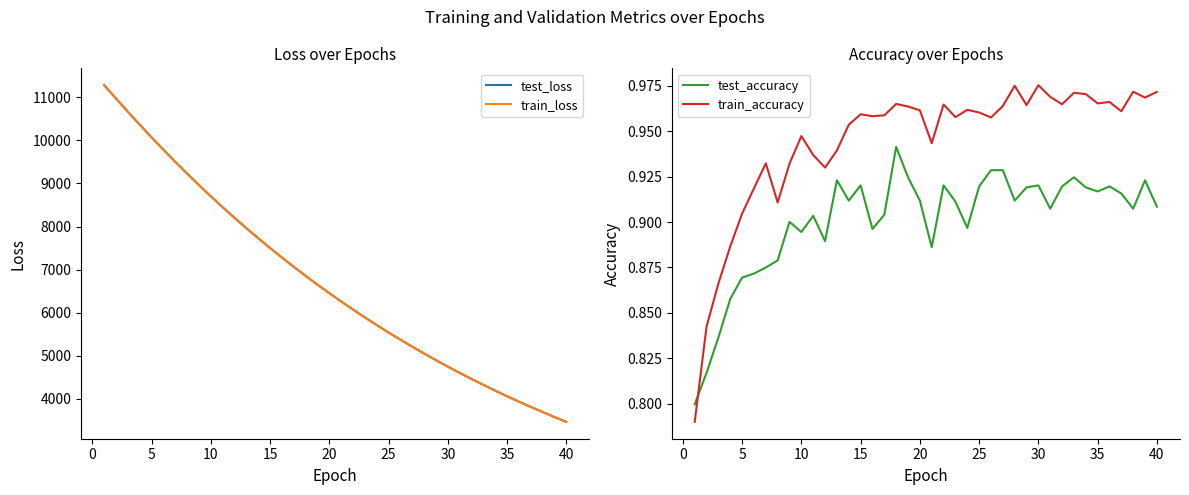

What is the difference between the second highest and minimum values in the train_loss series?

7502.1